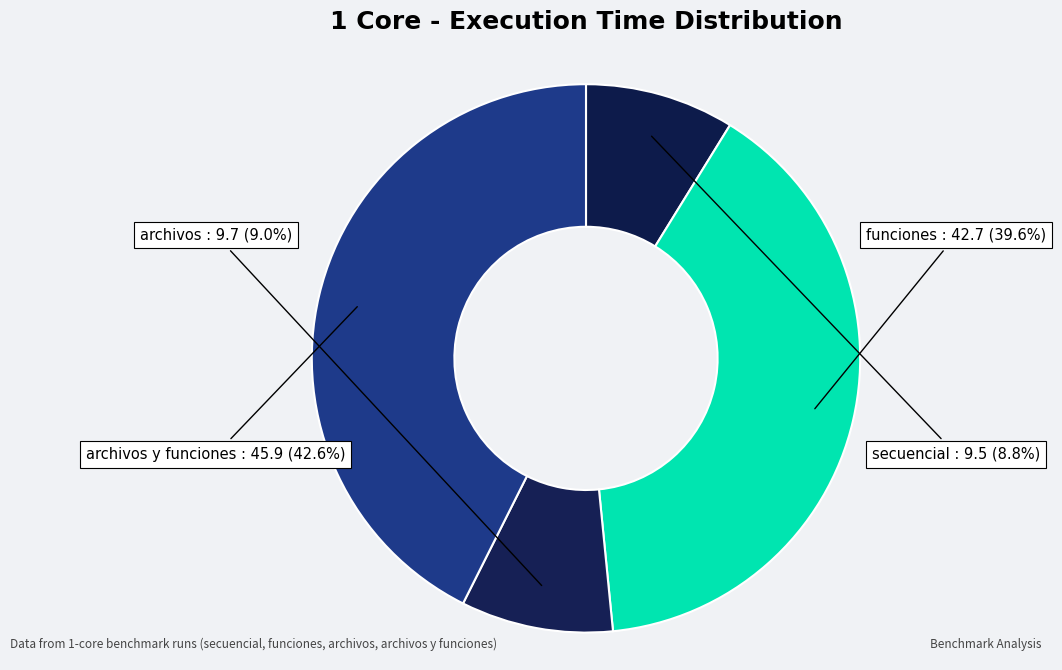

How many segments does this pie chart have?

4